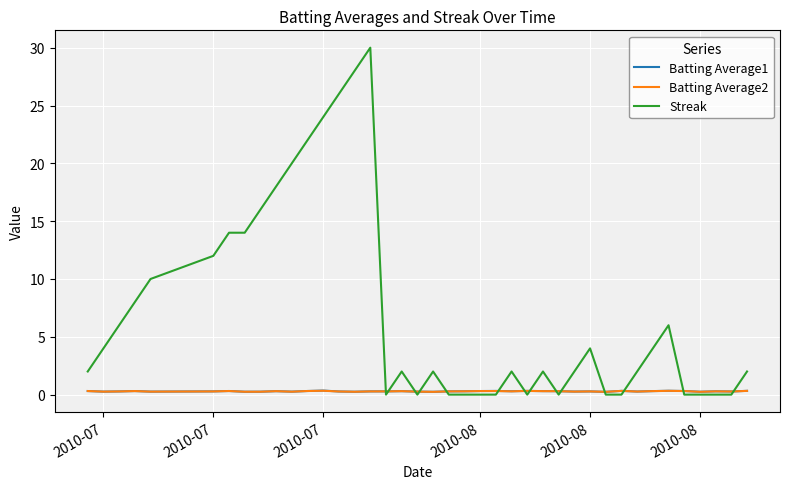

Which series has the largest range (max minus min)?

Streak